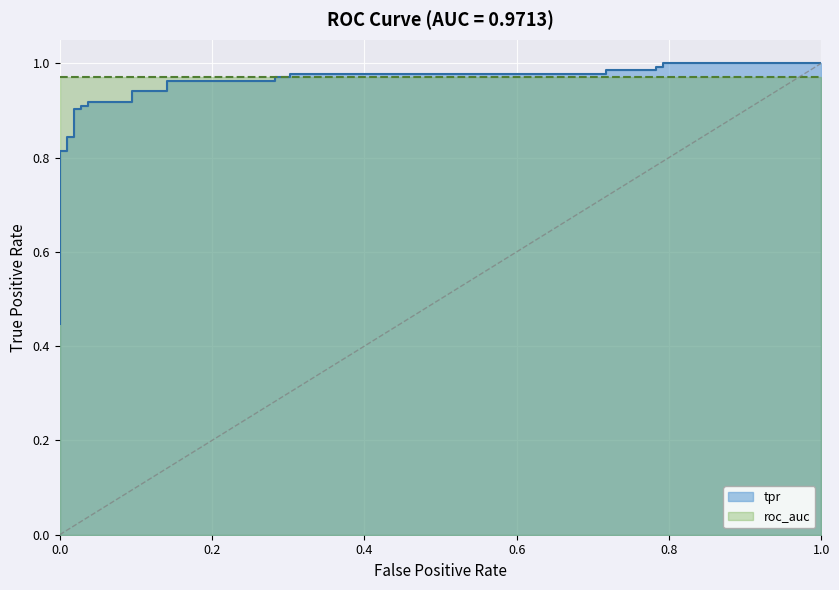

What is the maximum value shown in the chart?

1.0